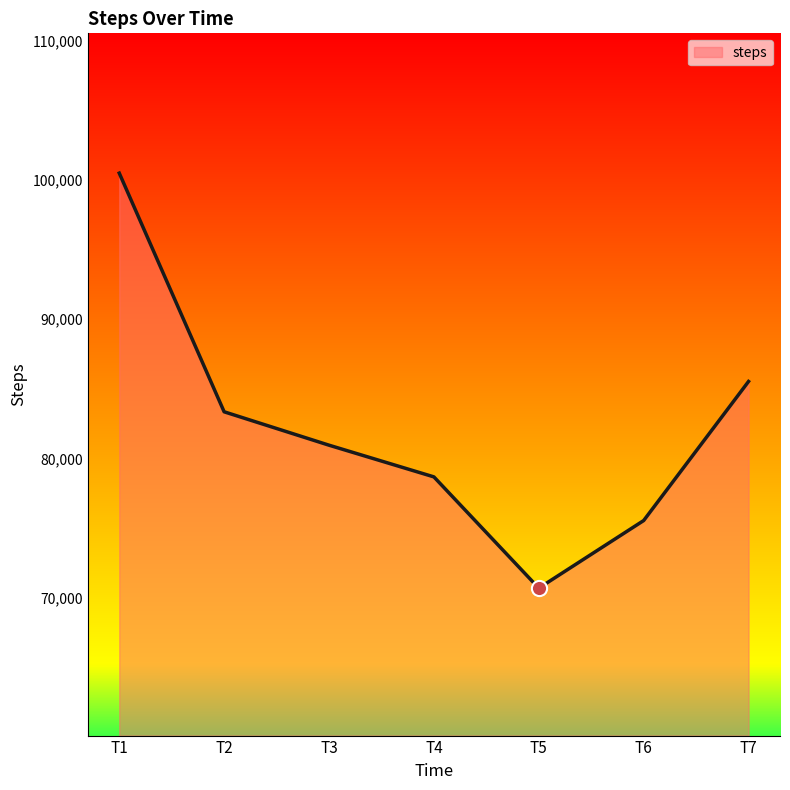

Approximately how many times larger is the value at T6 compared to T3?

0.9